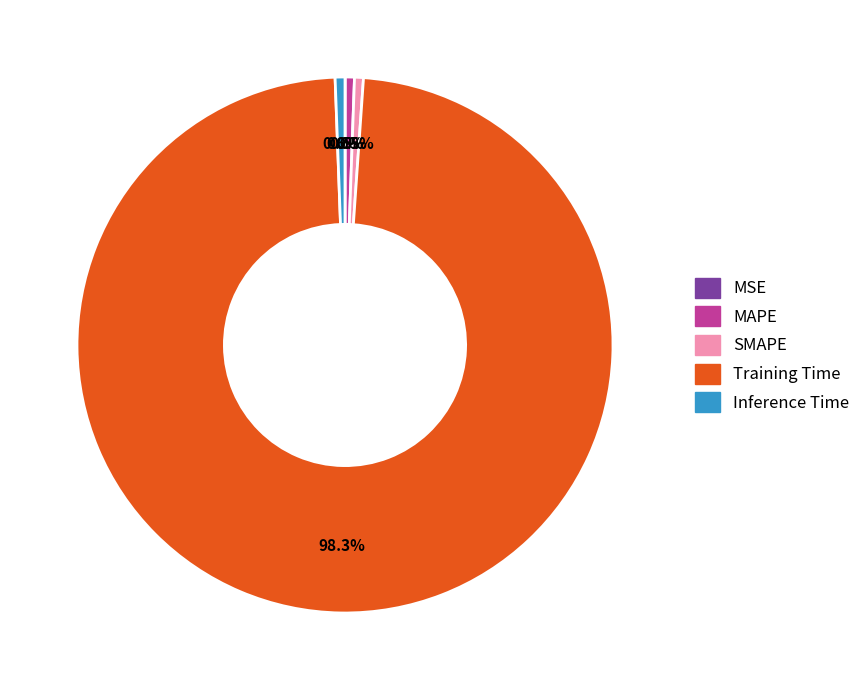

To the nearest percent, what is the difference between the largest and smallest slice percentages?

98%